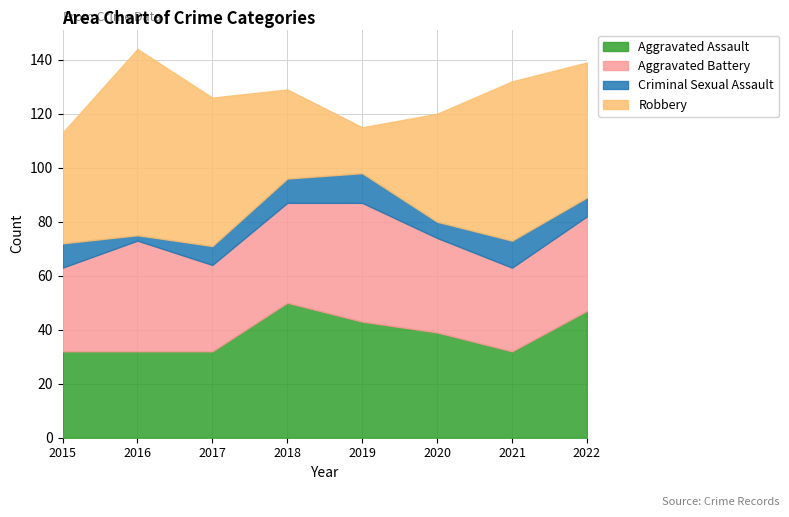

How many interior local valleys does the Robbery series have?

1